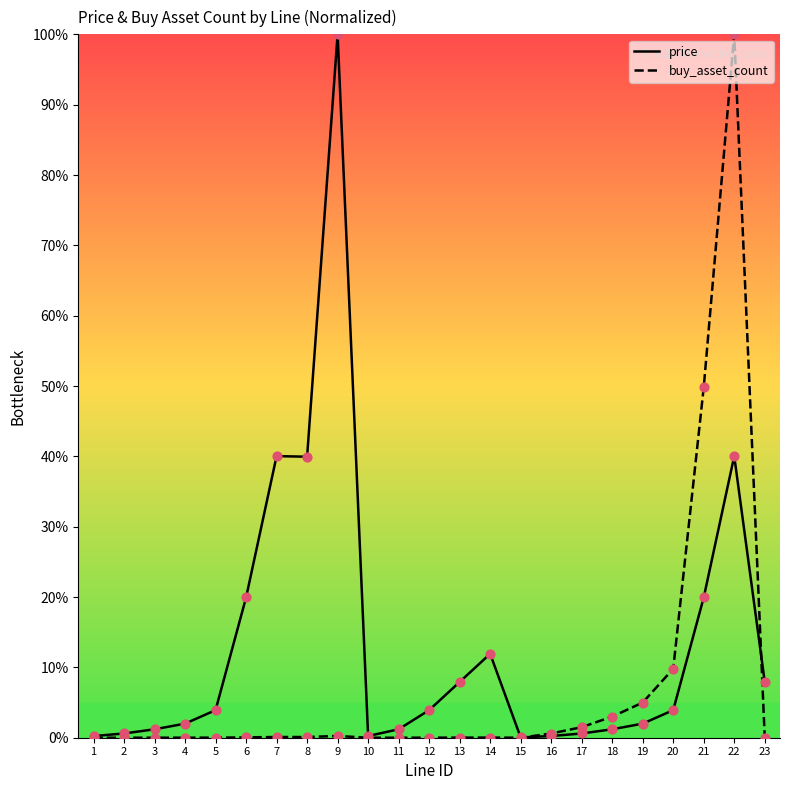

What are all the series names shown in the legend?

price, buy_asset_count